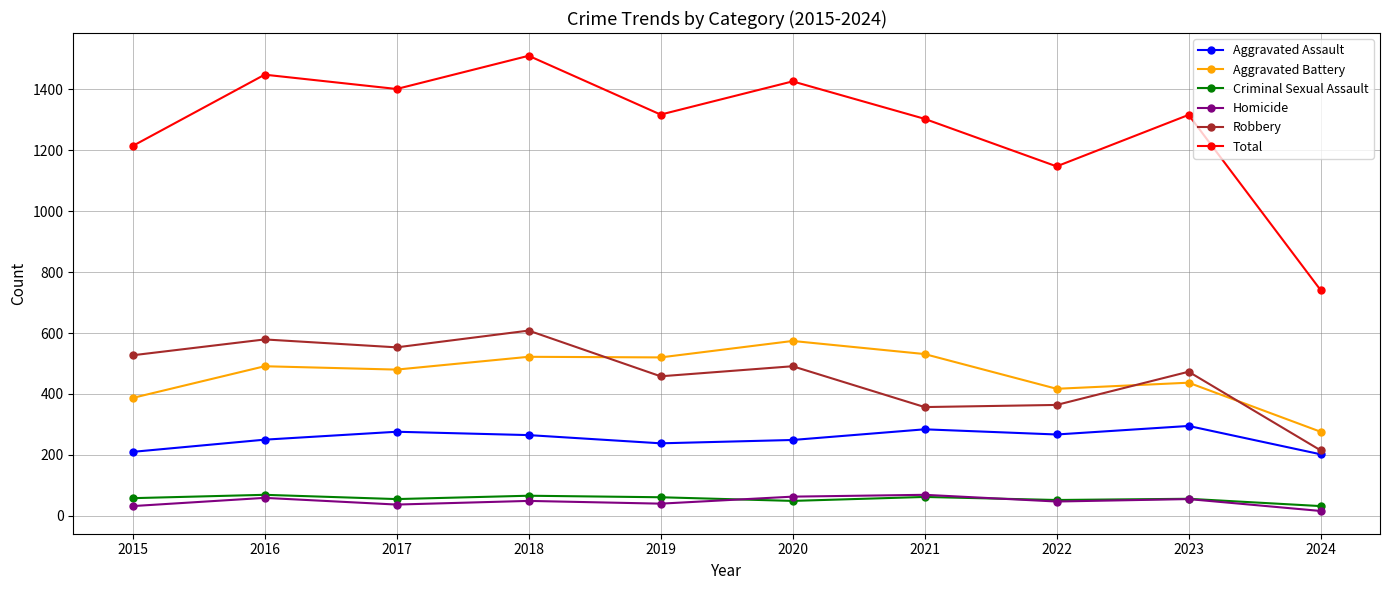

At which category does the chart reach its minimum across all series?

2024